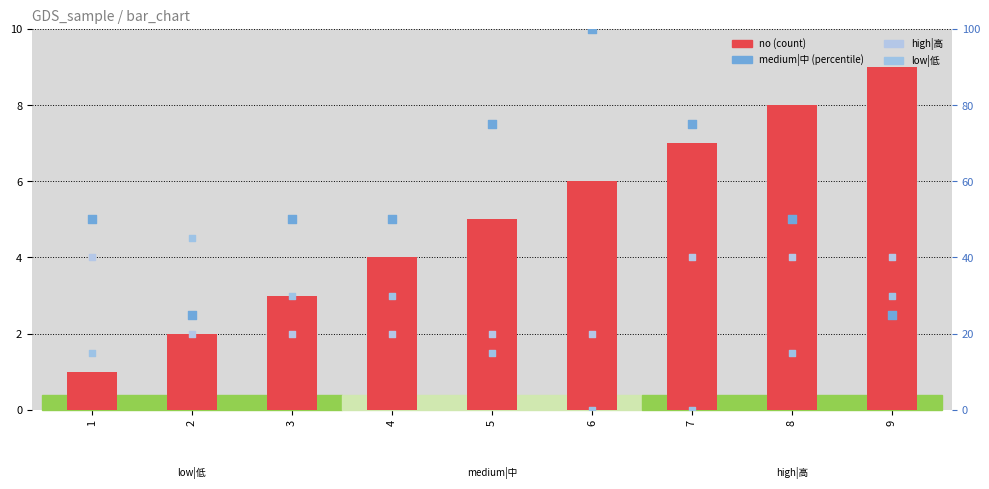

Which series has the largest Y range (max minus min)?

medium|中